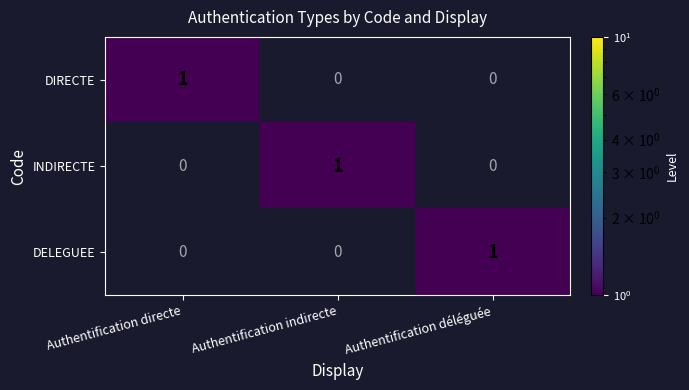

The INDIRECTE series shows 0 at Authentification directe. True or false?

True